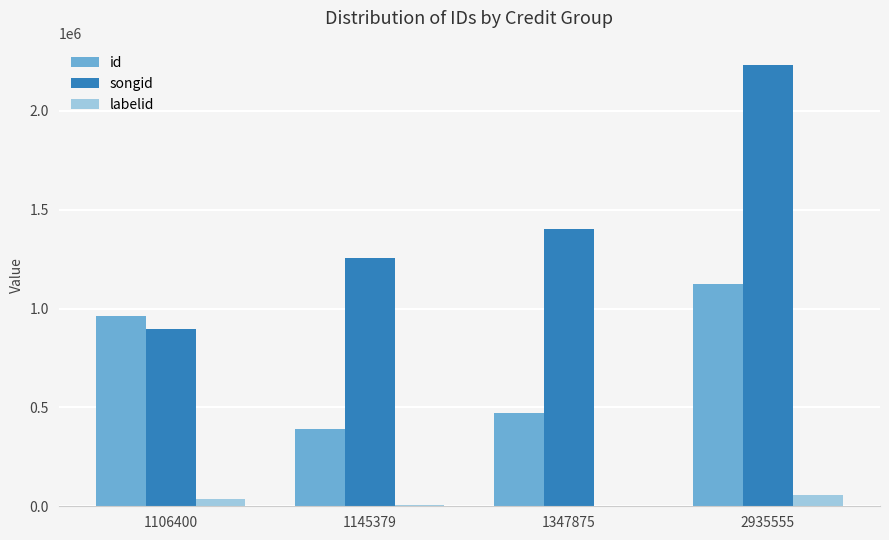

At which label is songid closest to 1562050?

1347875